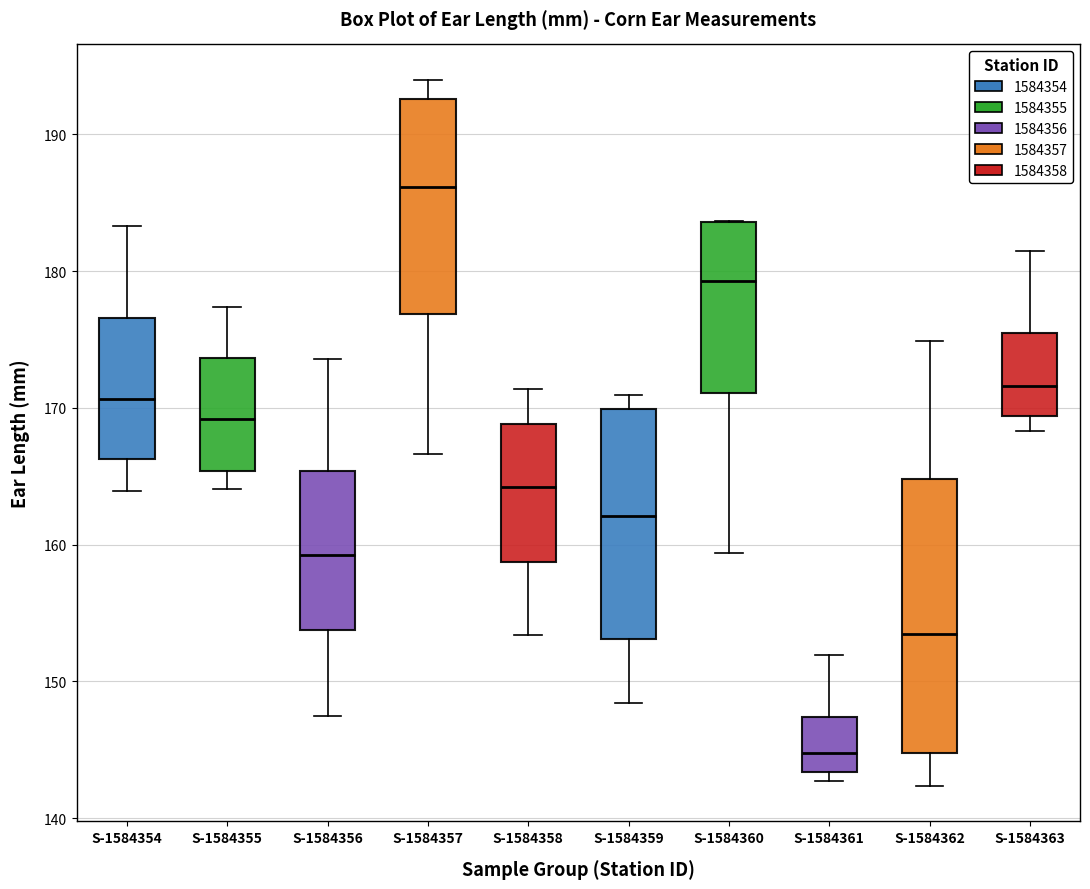

Reading left to right, transcribe this box plot: for each box, give where its median line is, the range the box spans, and where its two whiskers end, as read against the y-axis. The values are not printed on the chart, so give them approximately, as read against the axis.

S-1584354: median 171, box 166 to 177, whiskers 164 to 183
S-1584355: median 169, box 165 to 174, whiskers 164 to 177
S-1584356: median 159, box 154 to 165, whiskers 147 to 174
S-1584357: median 186, box 177 to 193, whiskers 167 to 194
S-1584358: median 164, box 159 to 169, whiskers 153 to 171
S-1584359: median 162, box 153 to 170, whiskers 148 to 171
S-1584360: median 179, box 171 to 184, whiskers 159 to 184
S-1584361: median 145, box 143 to 147, whiskers 143 (just below the box's lower edge) to 152
S-1584362: median 153, box 145 to 165, whiskers 142 to 175
S-1584363: median 172, box 169 to 176, whiskers 168 to 182